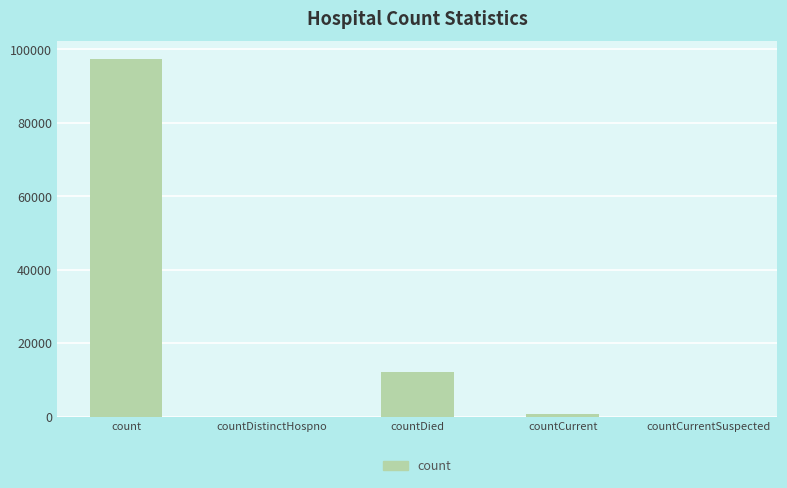

Is it true that the value at countCurrent is 713?

True